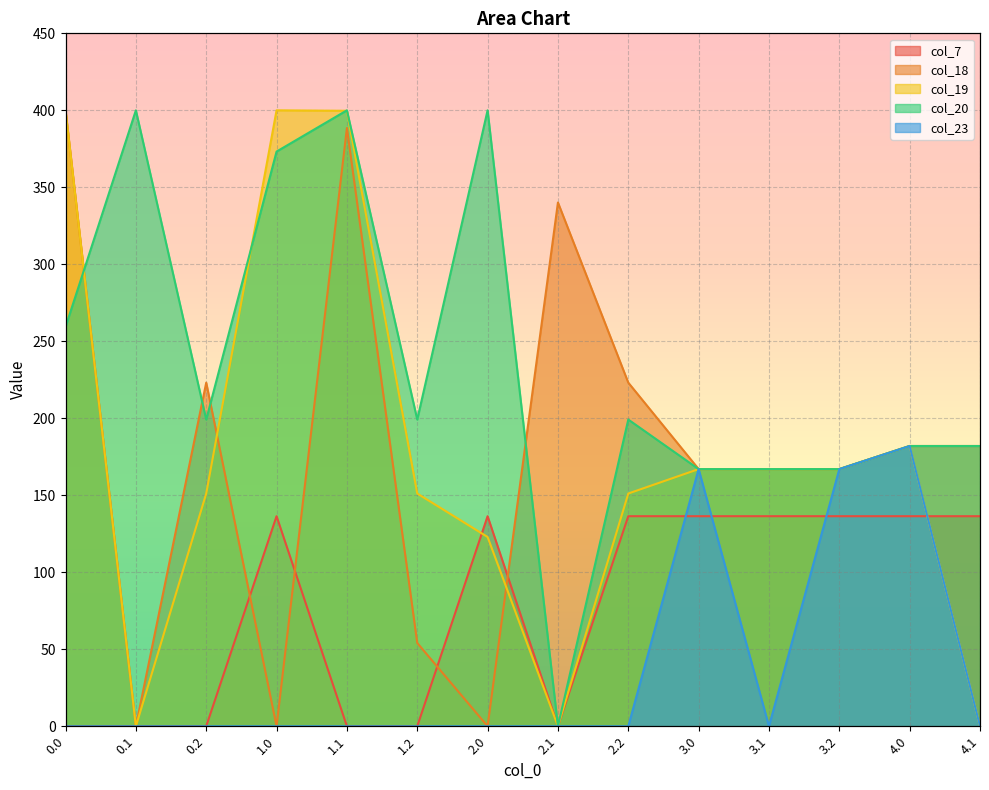

What value does the col_19 series have at 3.2?

167.0